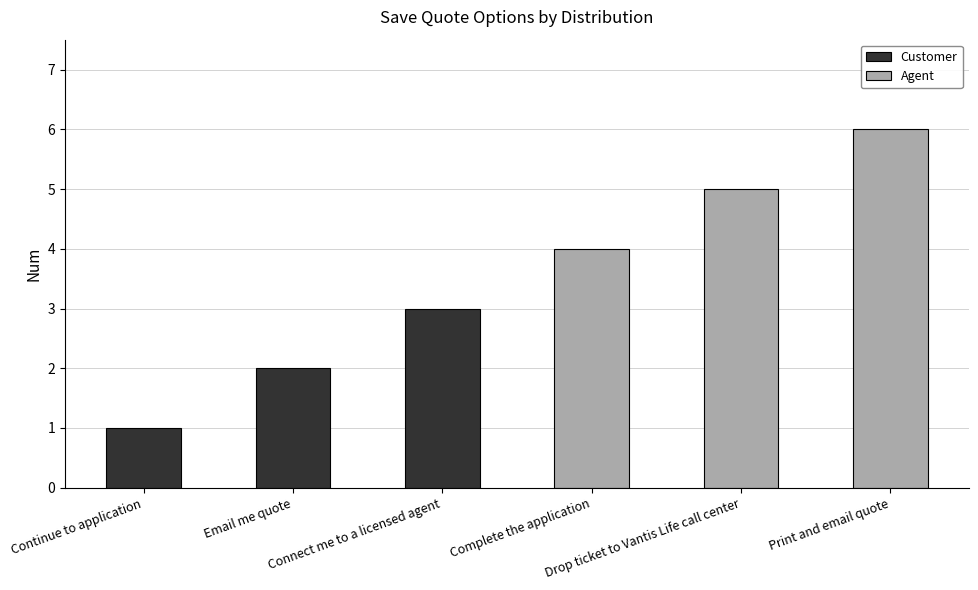

List the labels in order of value, smallest first.

Continue to application, Email me quote, Connect me to a licensed agent, Complete the application, Drop ticket to Vantis Life call center, Print and email quote